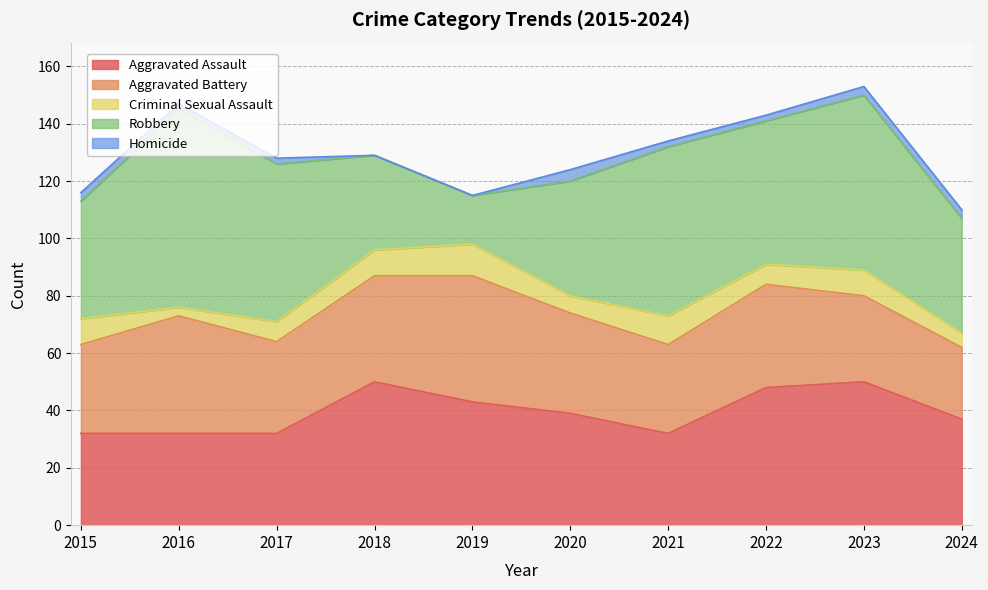

Does the chart display data point markers on the line(s)?

No